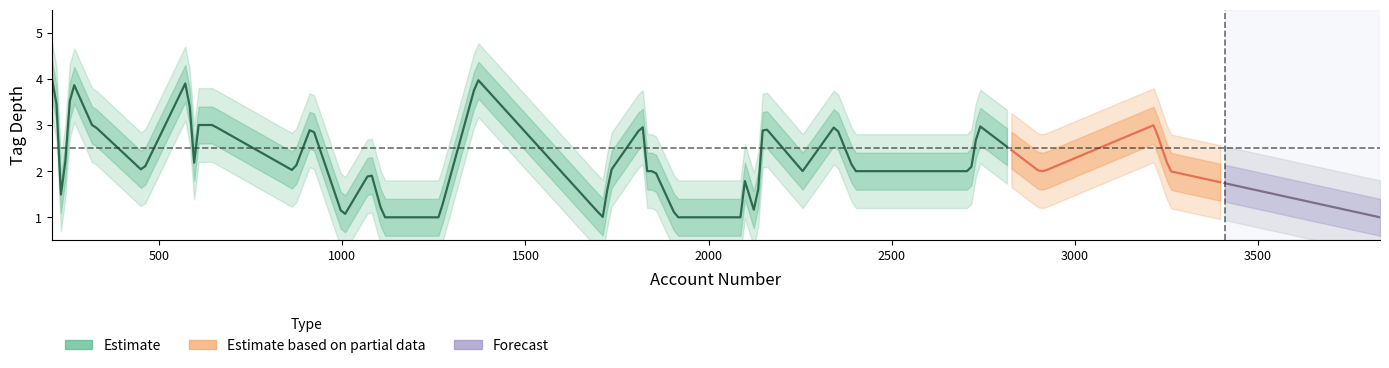

True or false: depth_3 and depth_4 intersect in this chart.

False